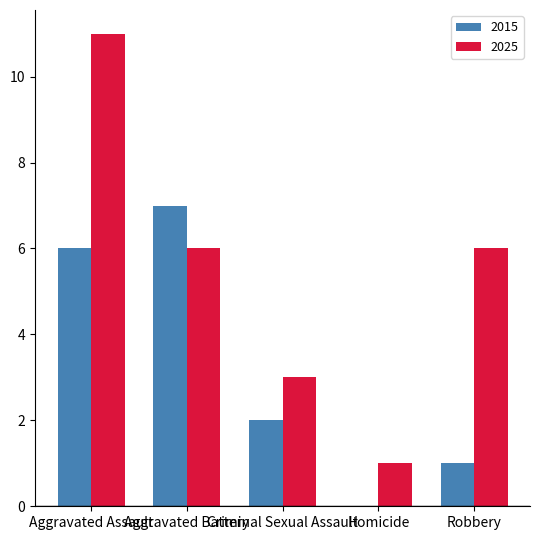

Reading right to left, extract all data points from this chart.

2015: 1	0	2	7	6
2025: 6	1	3	6	11